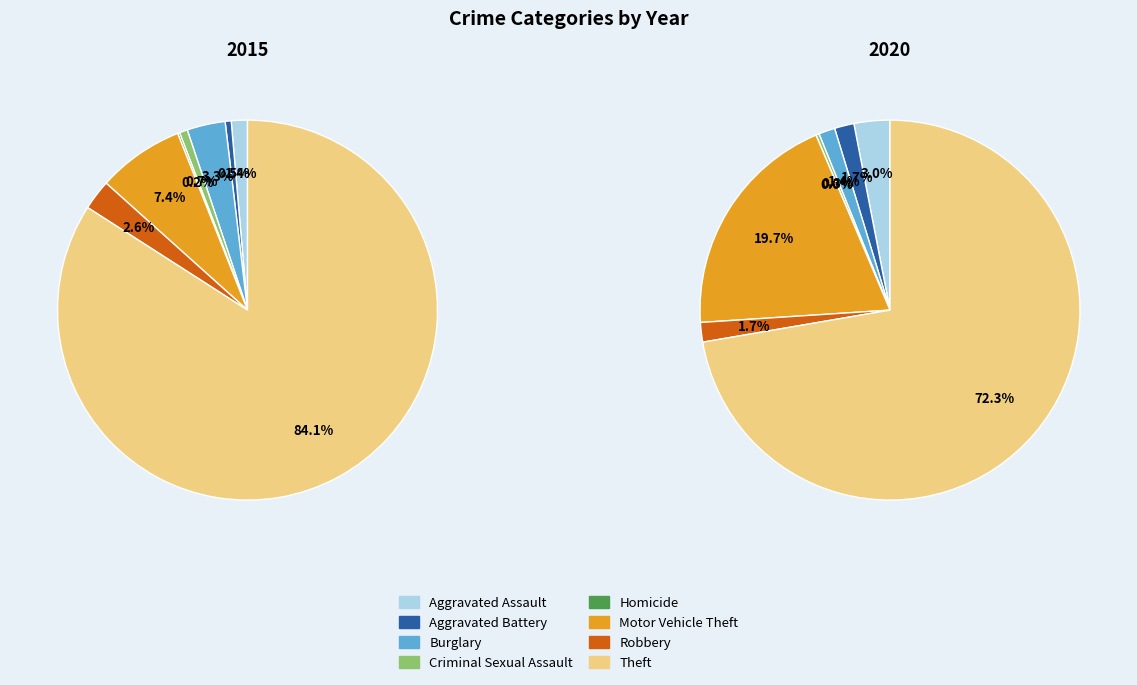

What is the smallest slice in the pie chart?

Homicide